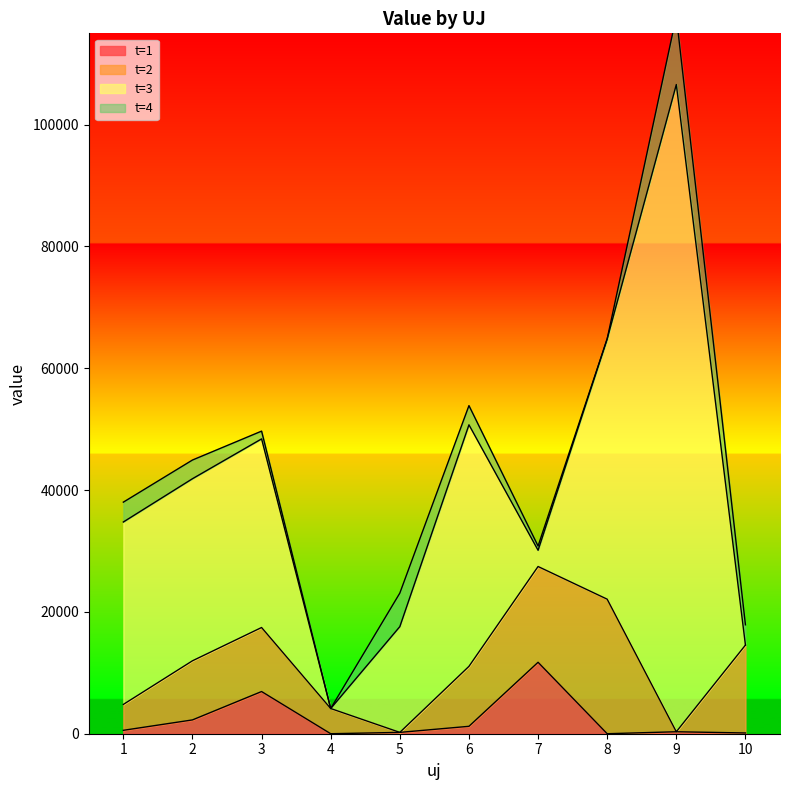

Reading left to right, what are all the values shown in this chart?

t=1: 560.4	2266.7	6926.4	0.0	219.3	1216.0	11731.2	0.0	323.3	124.0
t=2: 4248.5	9706.3	10512.5	4137.8	0.0	9843.8	15723.9	22089.9	0.0	14428.0
t=3: 29953.4	29896.4	30971.2	0.0	17365.4	39661.8	2665.4	42754.0	106266.7	0.0
t=4: 3260.7	3070.6	1275.1	0.0	5508.2	3151.6	700.6	0.0	11218.1	3330.7